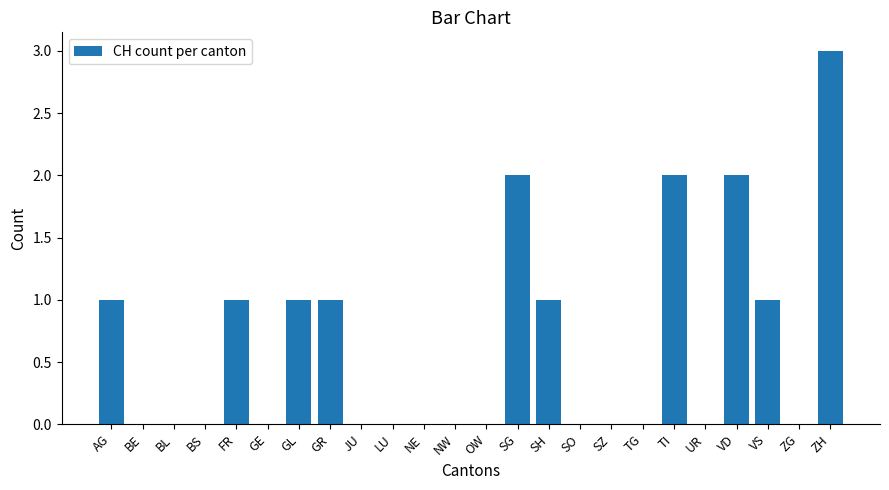

Approximately how many times larger is the value at ZH compared to VD?

1.5